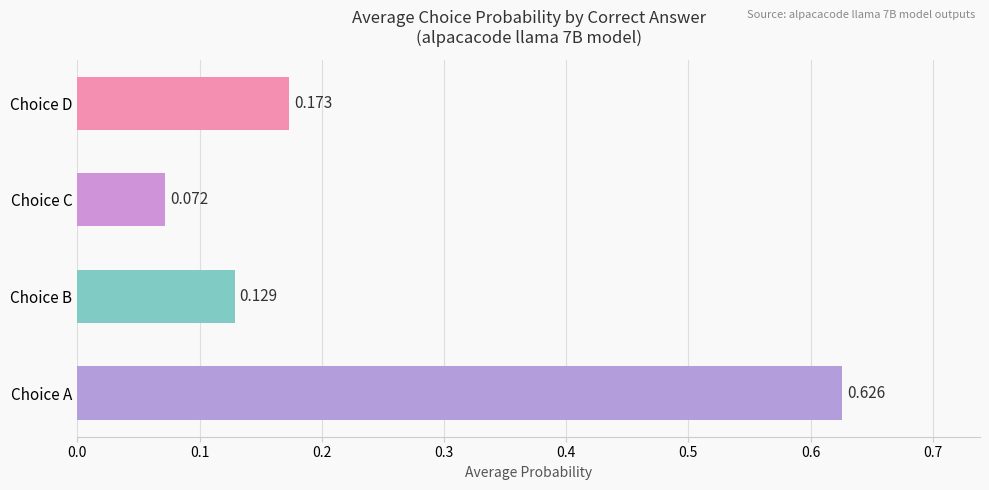

At which label is the value closest to 0?

Choice C